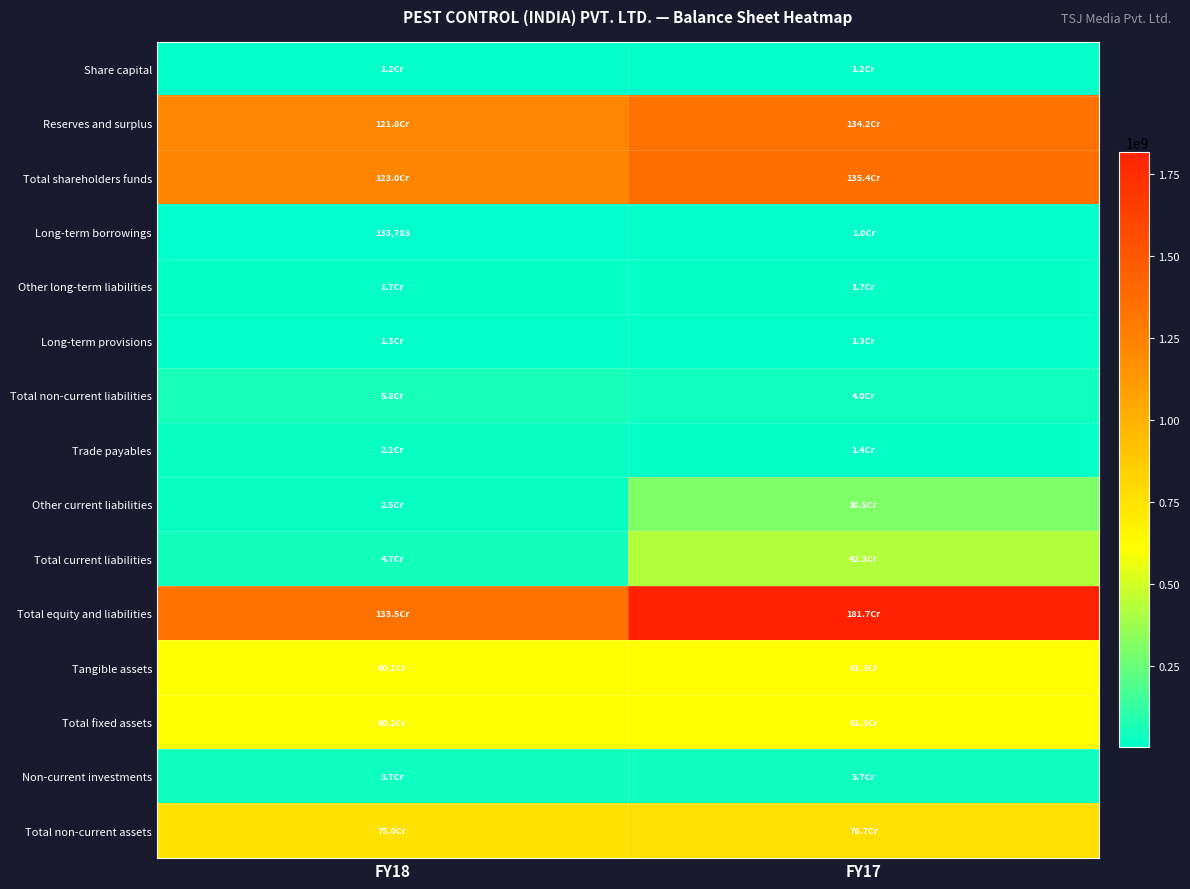

What is the average value of the Total fixed assets series?

607063394